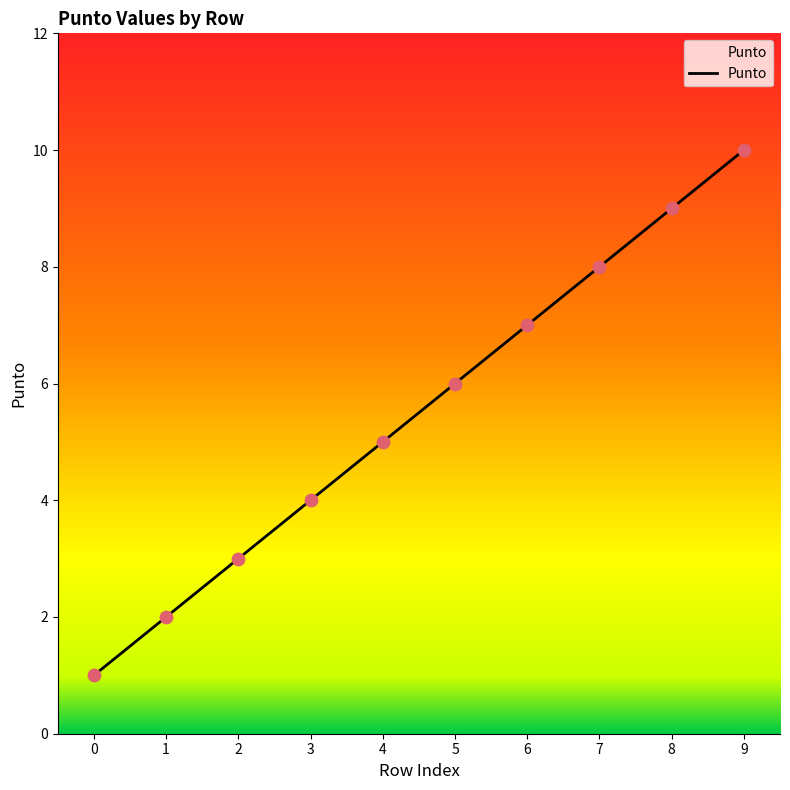

What is the ratio of the value at 3 to the value at 1?

2.0